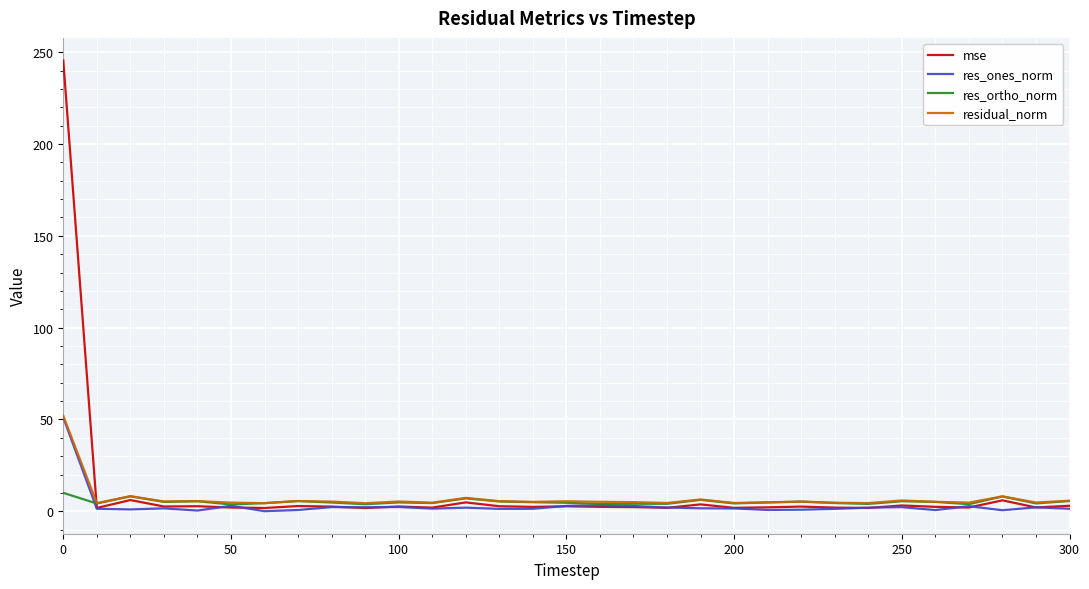

What is the highest value of the mse series?

245.6